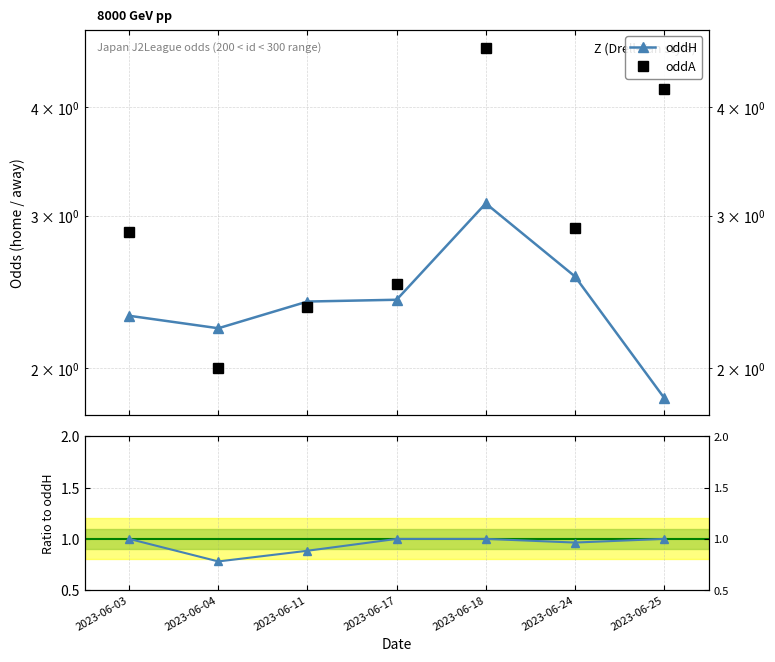

What is the approximate value of oddH at 2023-06-25?

1.9